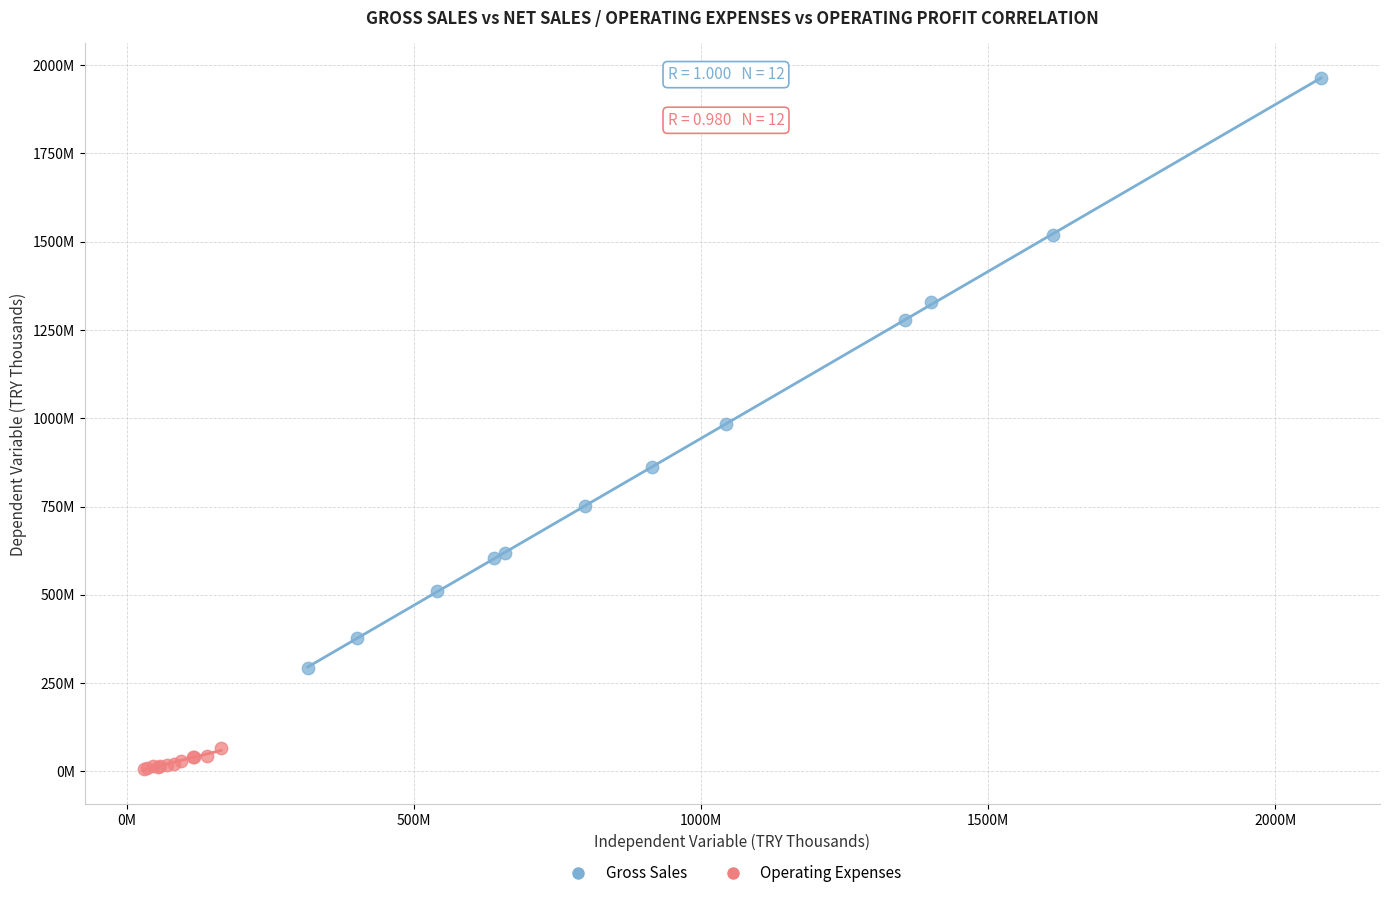

Which series reaches the minimum Y coordinate?

Operating Expenses